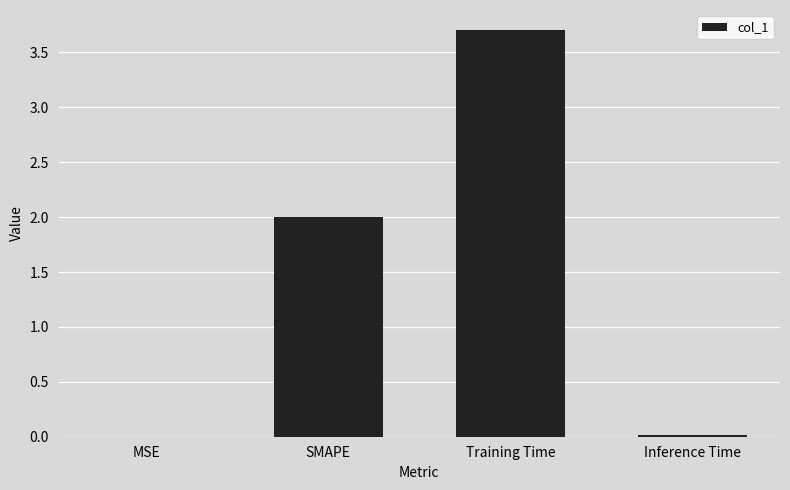

Is it true that the value at MSE is 0.0?

True